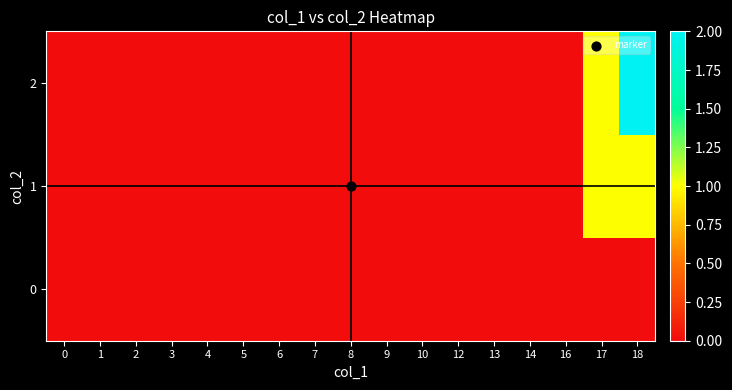

At how many categories does at least one series exceed 1?

1